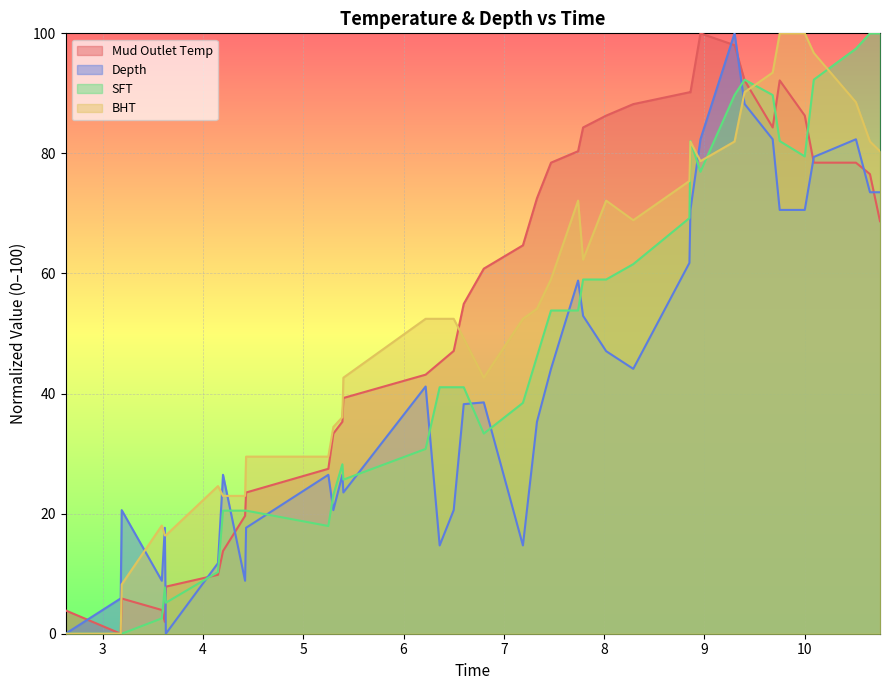

What is the highest value of the Depth series?

100.0